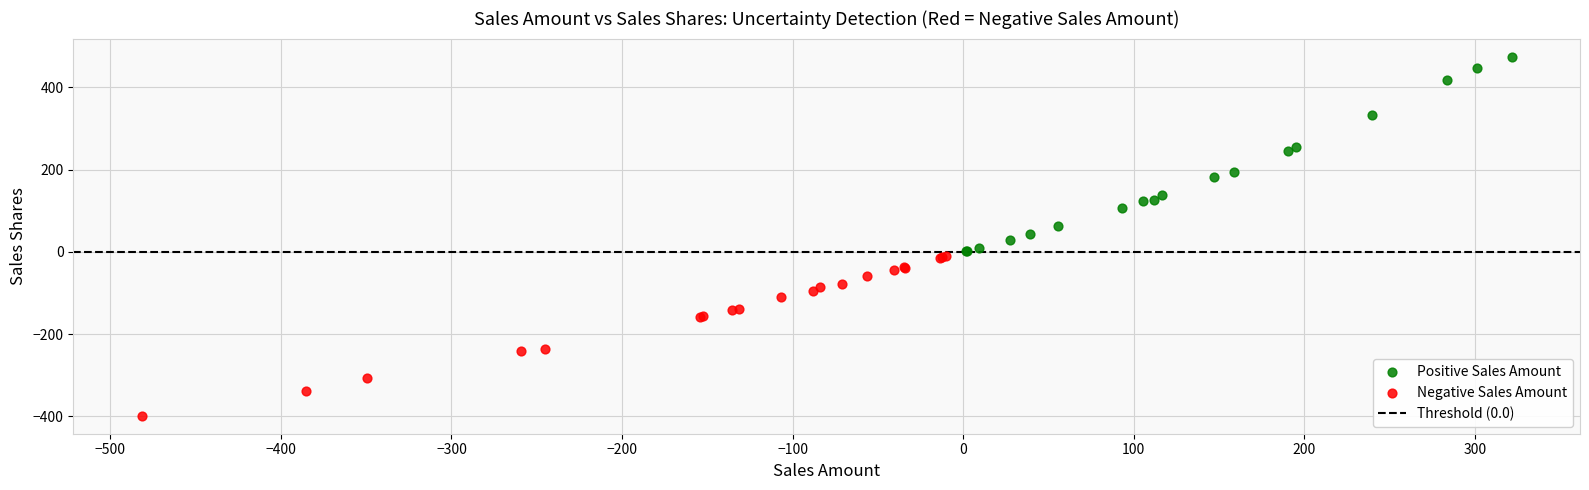

Which series has the largest Y range (max minus min)?

Positive Sales Amount